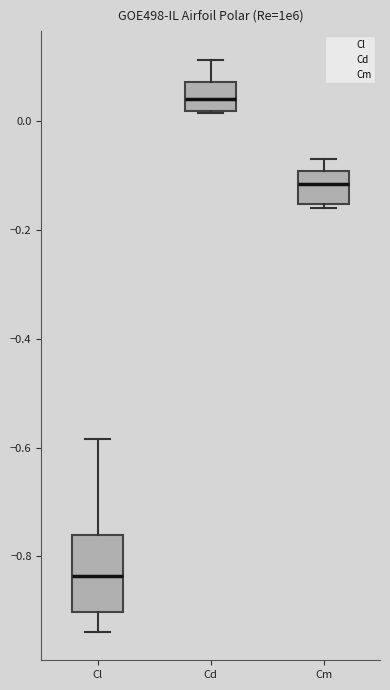

Which box's median line is the highest?

Cd